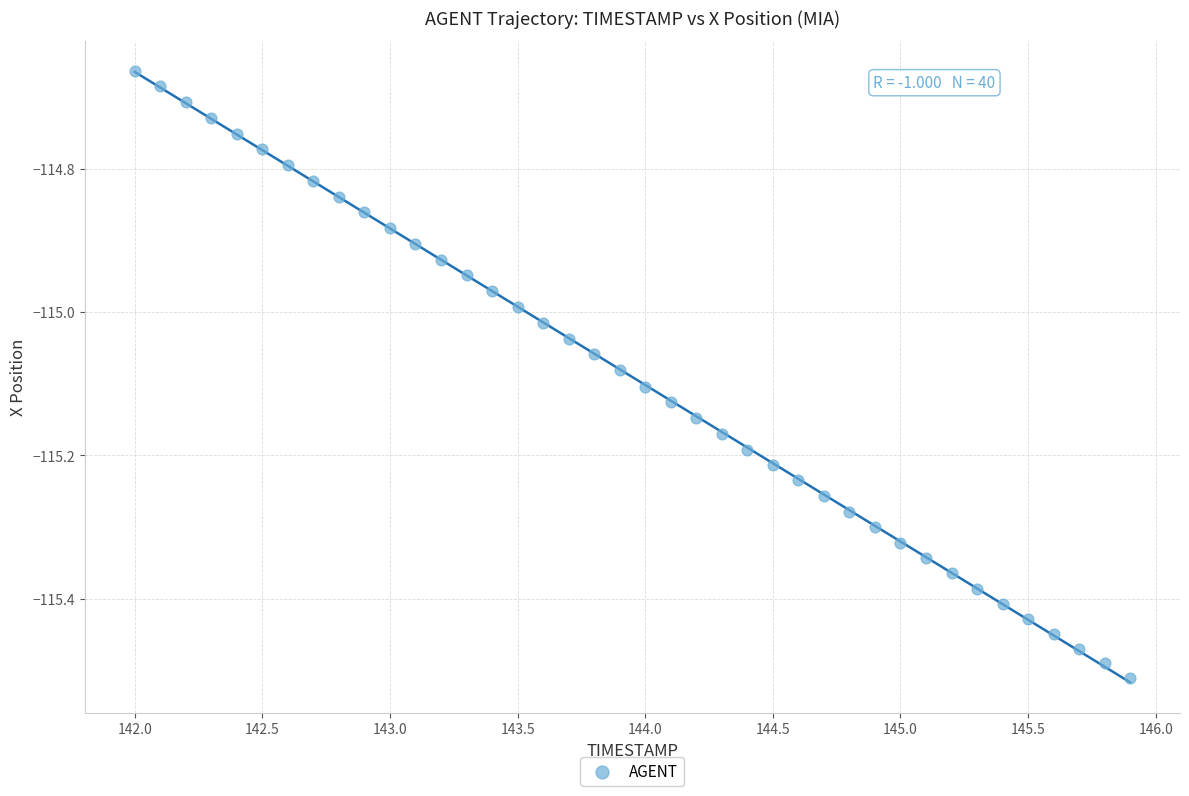

What is the range of X values (max minus min)?

3.9